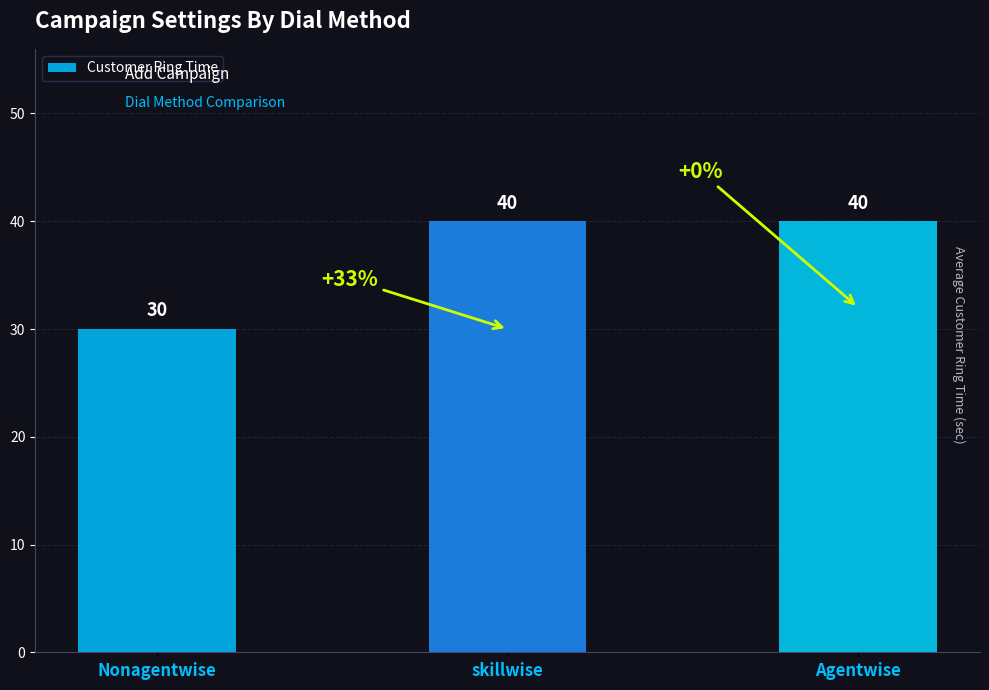

Between Nonagentwise and Agentwise, which is larger?

Agentwise